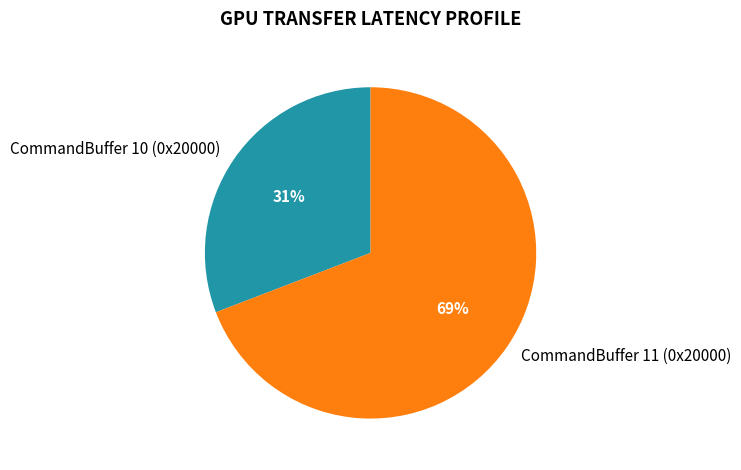

Which category accounts for the majority?

CommandBuffer 11 (0x20000)